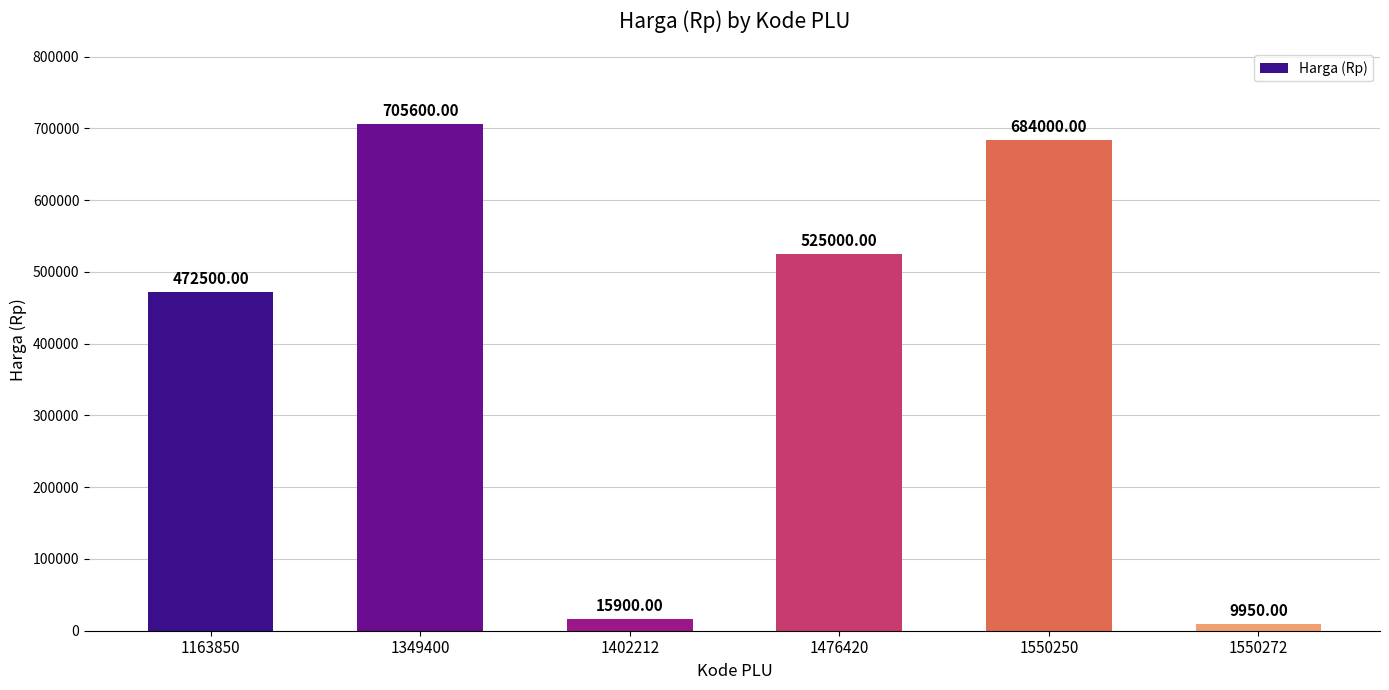

Does the chart contain any negative values?

No